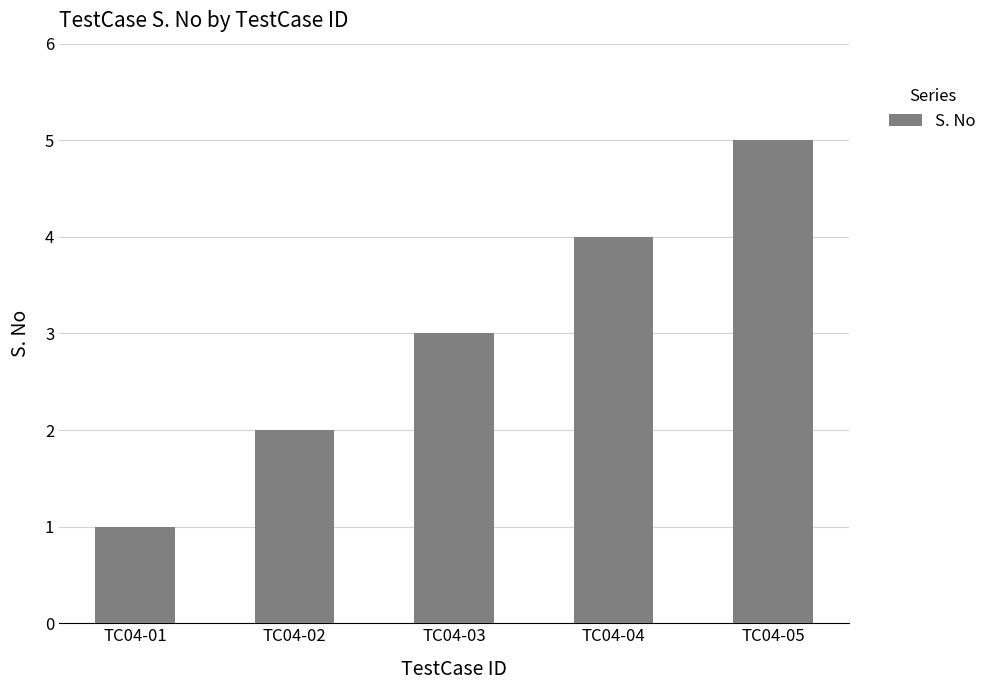

Reading left to right, list all the values displayed in this chart.

TC04-01=1	TC04-02=2	TC04-03=3	TC04-04=4	TC04-05=5